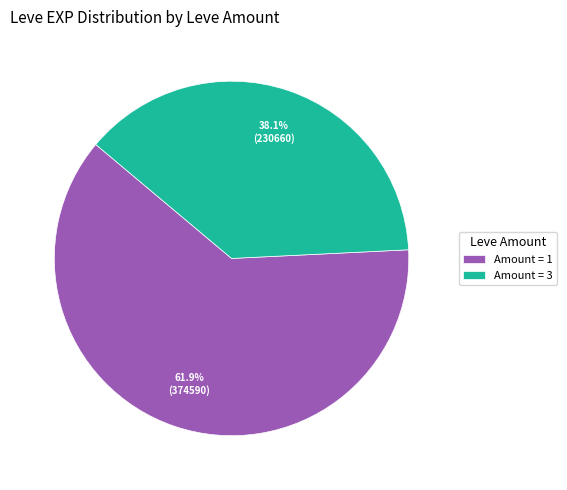

Which slice is the largest?

Amount = 1